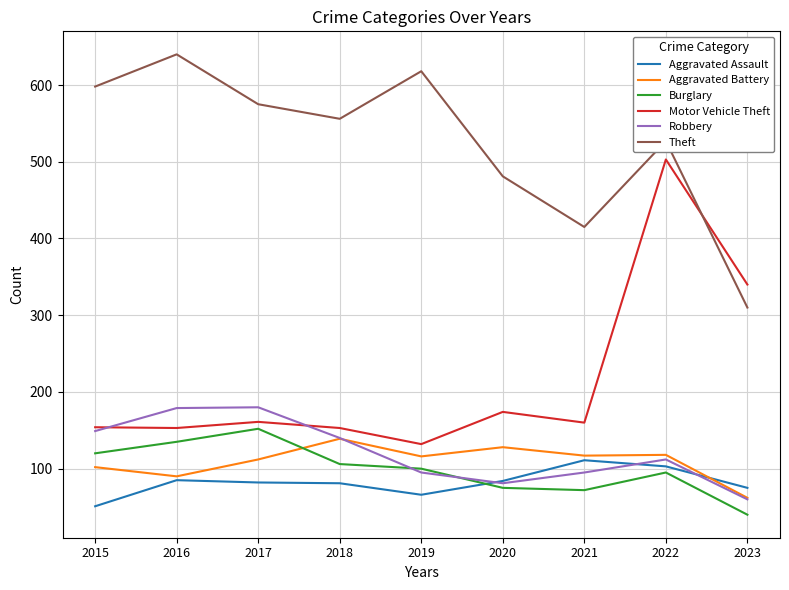

How many lines are shown in the chart?

6